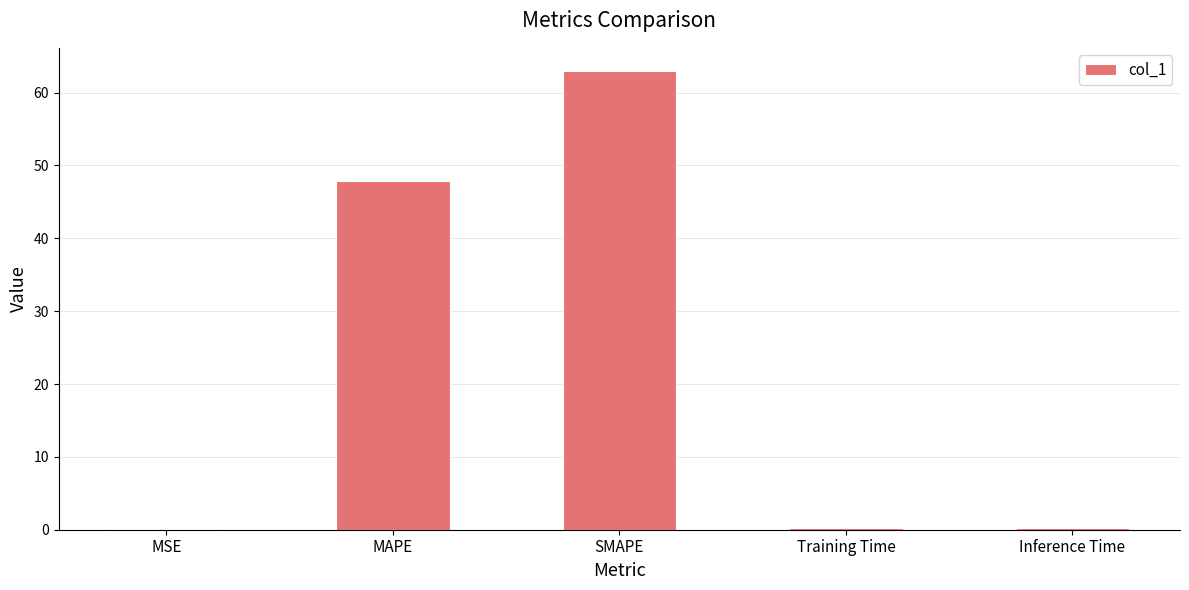

Between Training Time and MAPE, which is larger?

MAPE